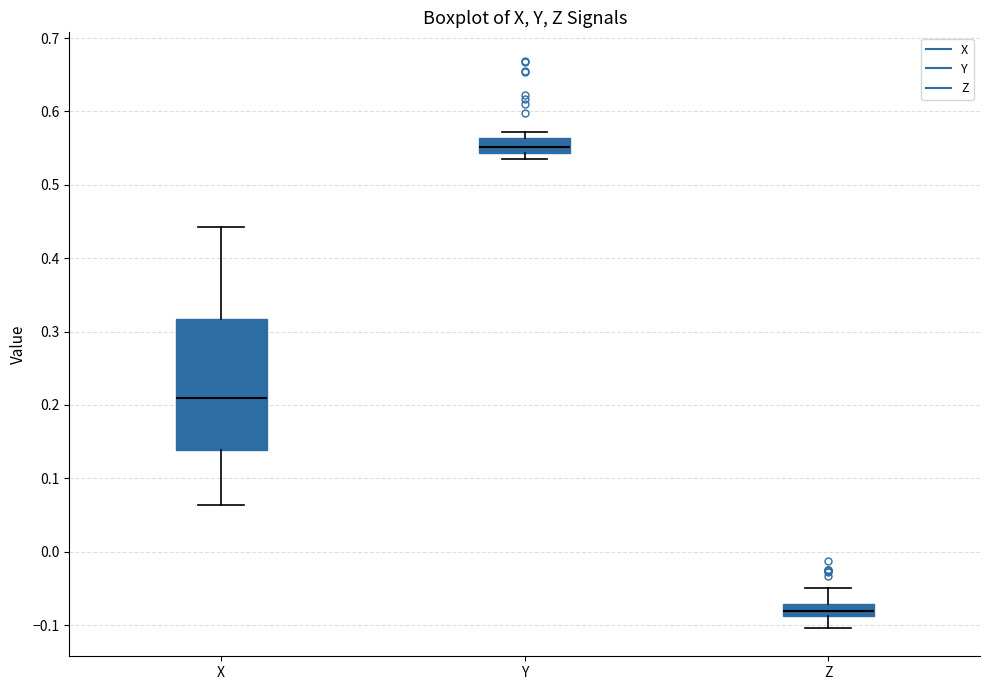

Which box's median line is the lowest?

Z